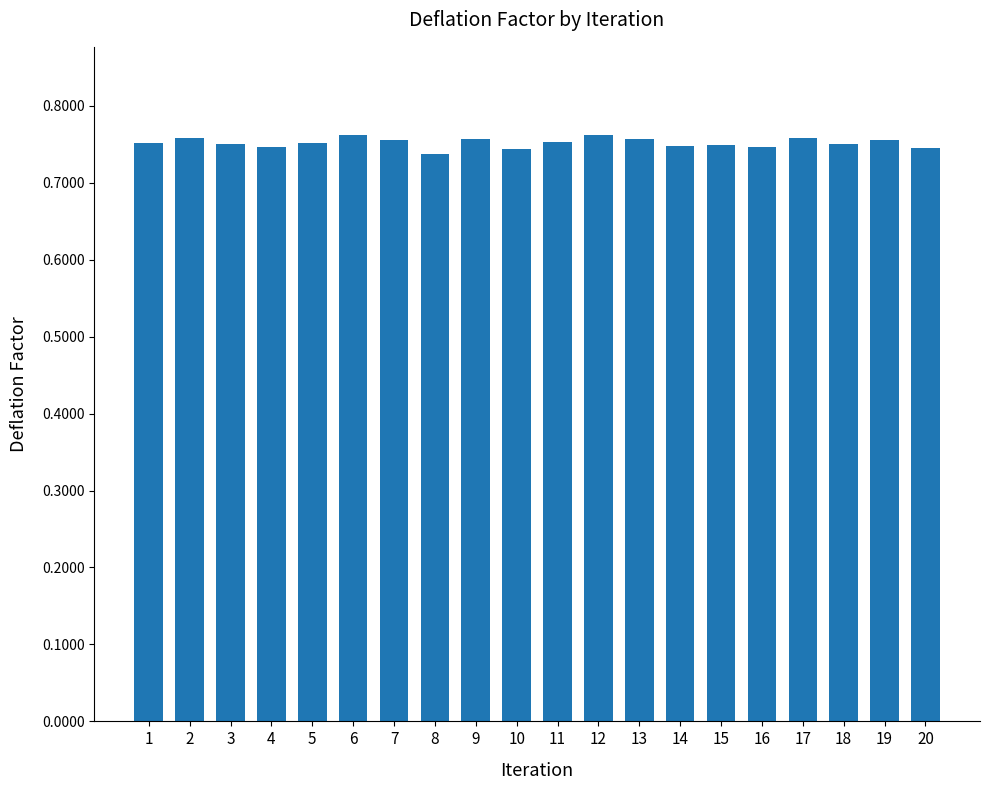

Are the bars grouped side by side (vs. stacked)?

No